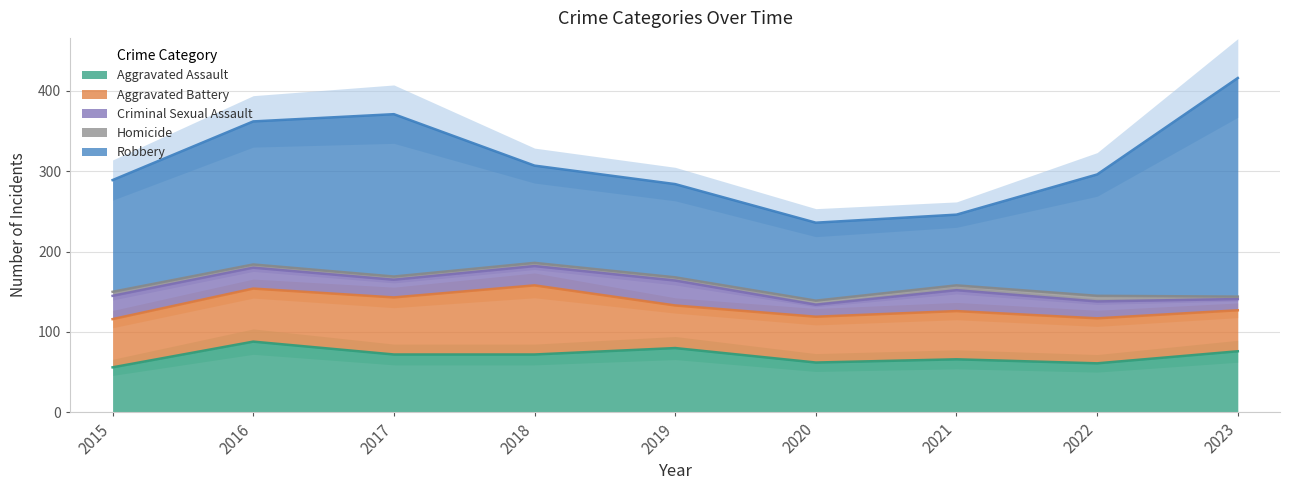

What is the difference between the second highest and minimum values in the Homicide series?

3